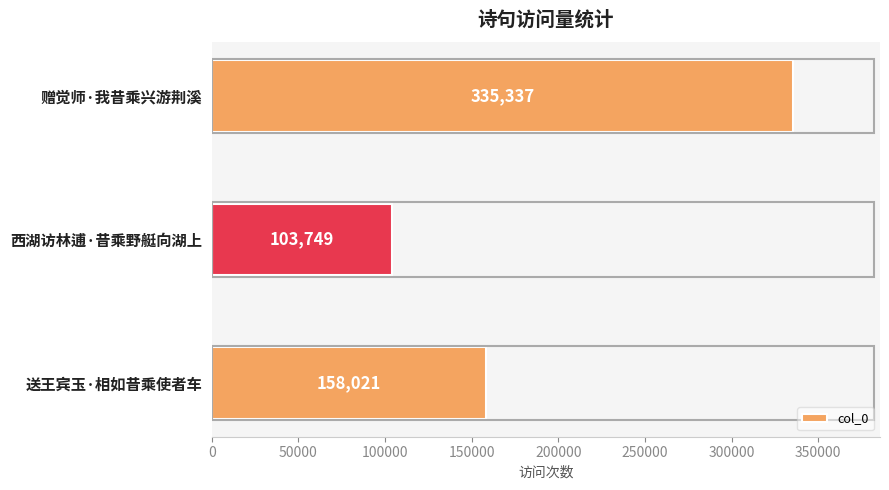

Which category has the highest value across all series?

赠觉师·我昔乘兴游荆溪